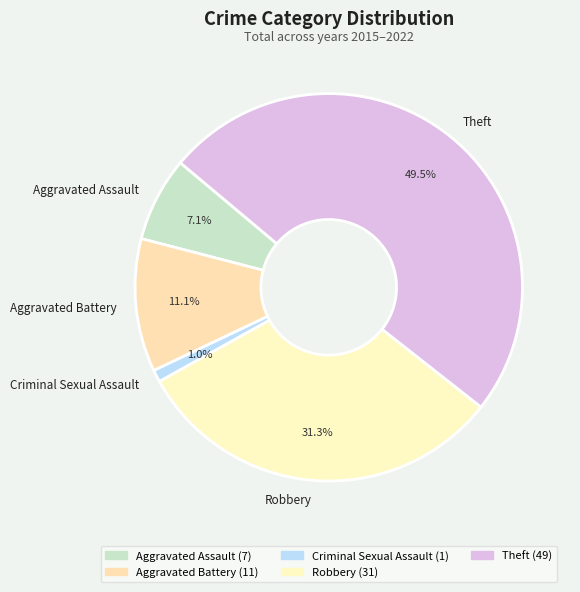

Count the number of slices in the pie.

5